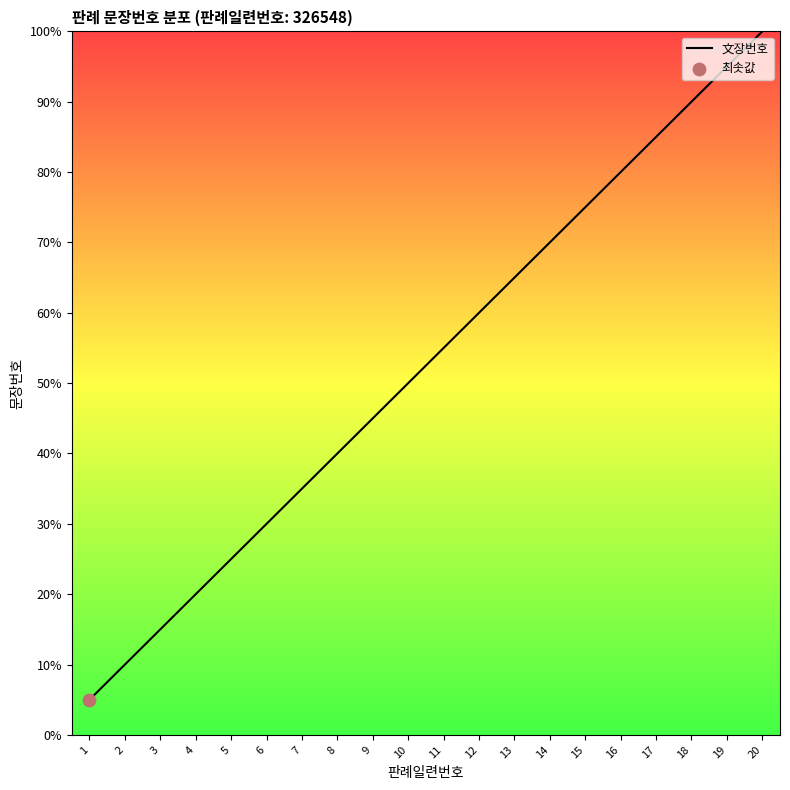

Which has a higher value, 5 or 1?

5